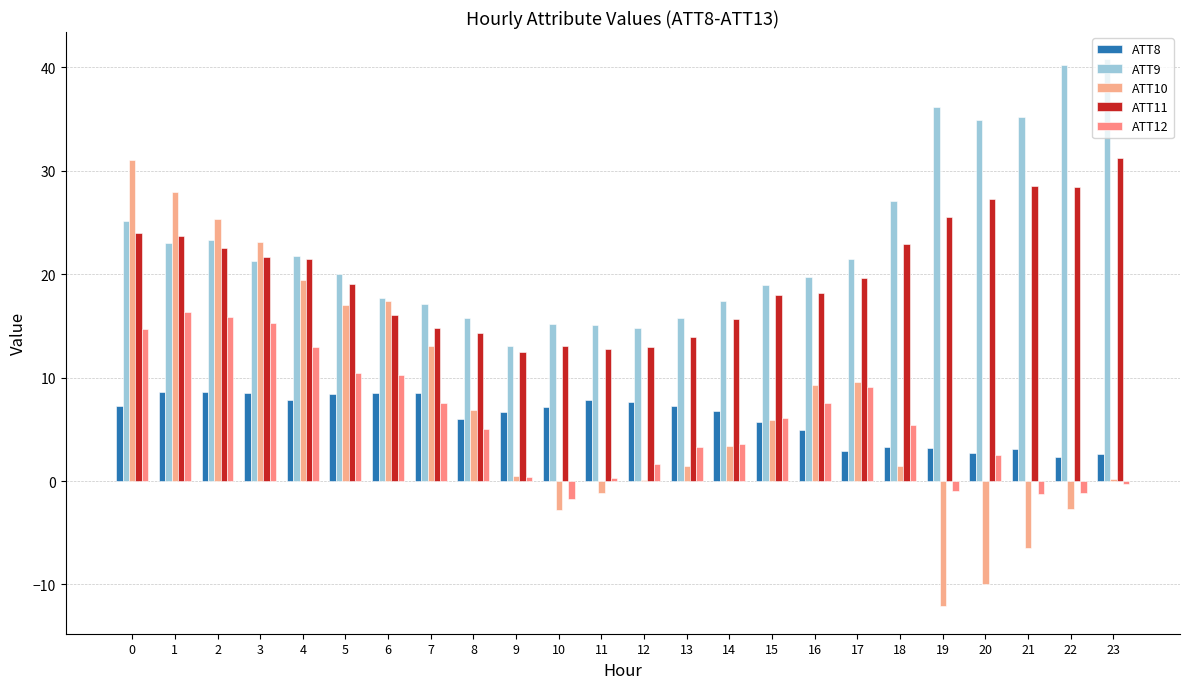

What is the total value across all series at 15?

54.7